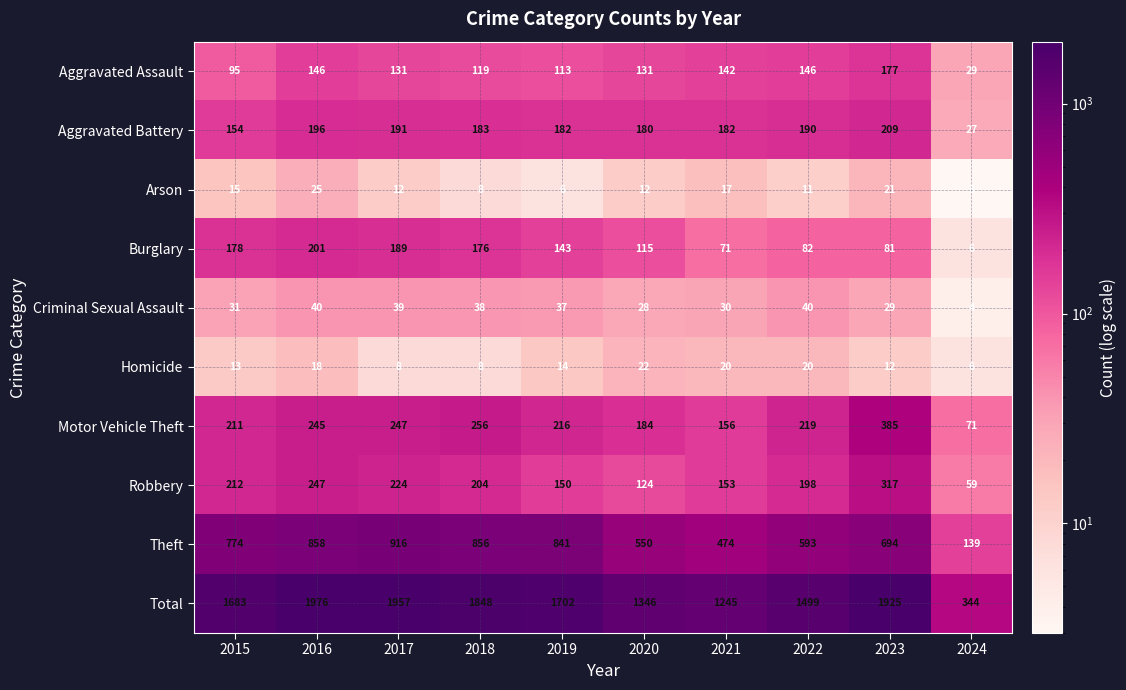

Where is Arson nearest to the value 14?

2015